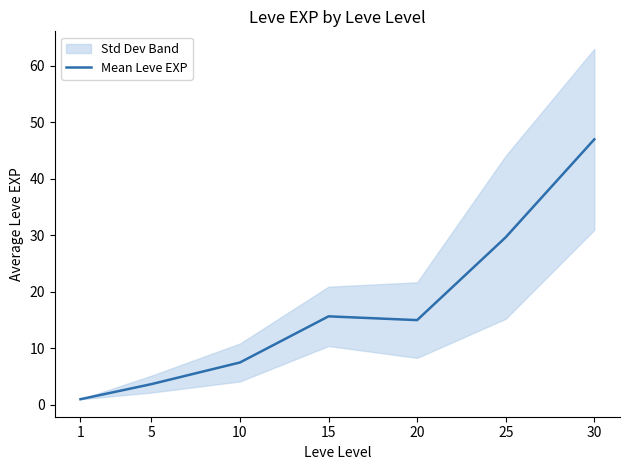

Reading left to right, list all the values displayed in this chart.

1=1.0	5=3.7	10=7.5	15=15.7	20=15.0	25=29.7	30=47.0